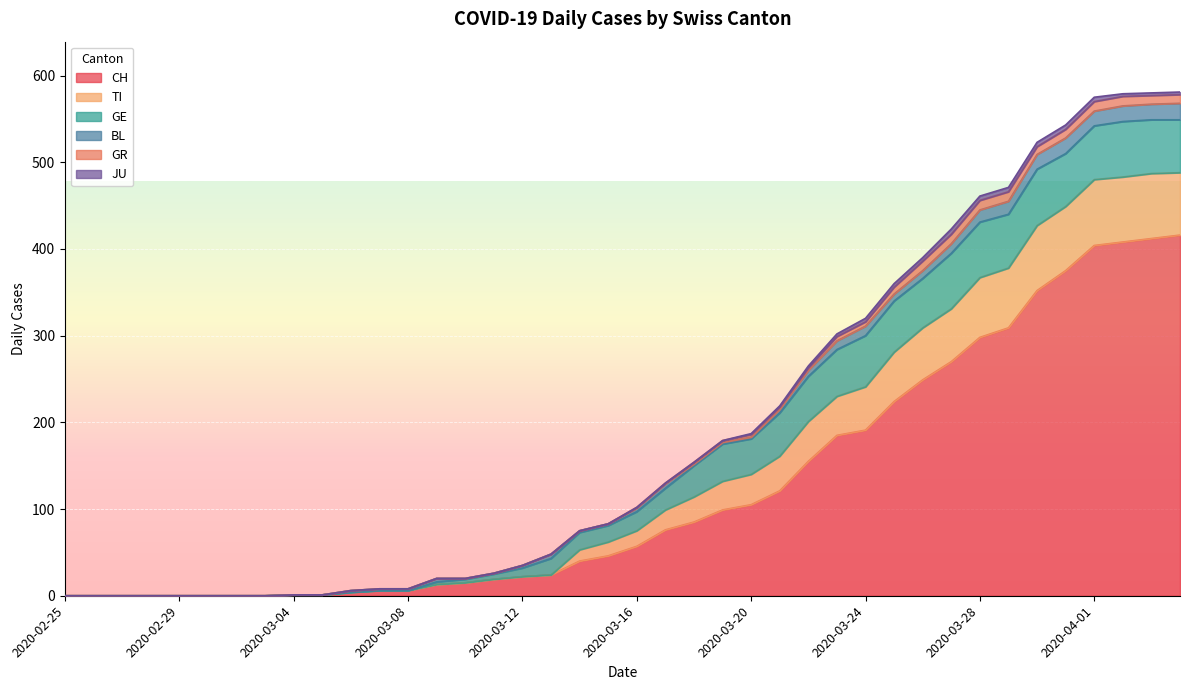

Rank the categories by GE value from highest to lowest.

2020-03-30, 2020-03-27, 2020-03-28, 2020-04-02, 2020-03-29, 2020-04-01, 2020-04-03, 2020-03-31, 2020-04-04, 2020-03-24, 2020-03-25, 2020-03-26, 2020-03-23, 2020-03-22, 2020-03-21, 2020-03-19, 2020-03-20, 2020-03-18, 2020-03-17, 2020-03-16, 2020-03-14, 2020-03-13, 2020-03-15, 2020-03-12, 2020-03-11, 2020-03-10, 2020-03-09, 2020-02-25, 2020-02-26, 2020-02-27, 2020-02-28, 2020-02-29, 2020-03-01, 2020-03-02, 2020-03-03, 2020-03-04, 2020-03-05, 2020-03-06, 2020-03-07, 2020-03-08